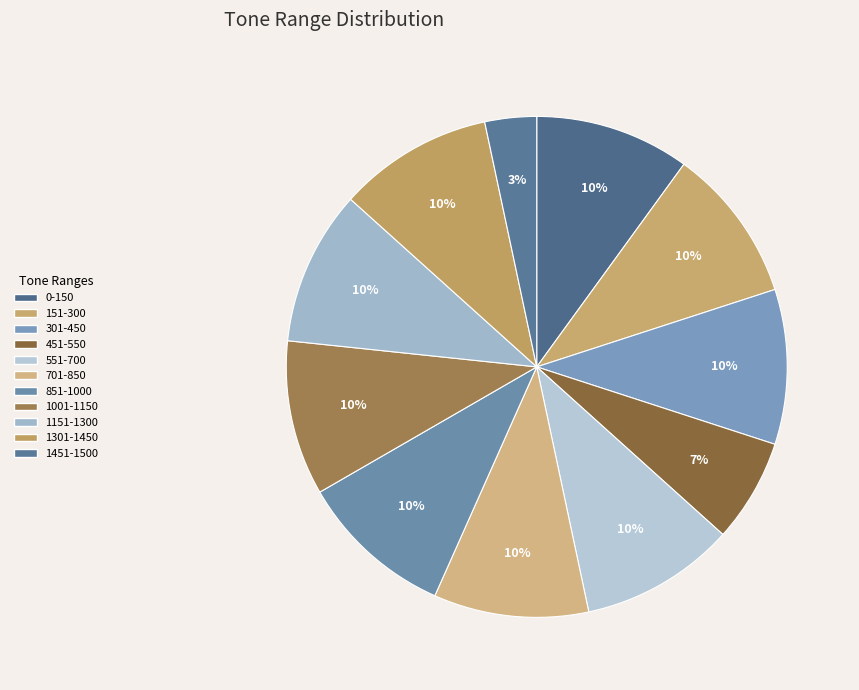

How many segments does this pie chart have?

11